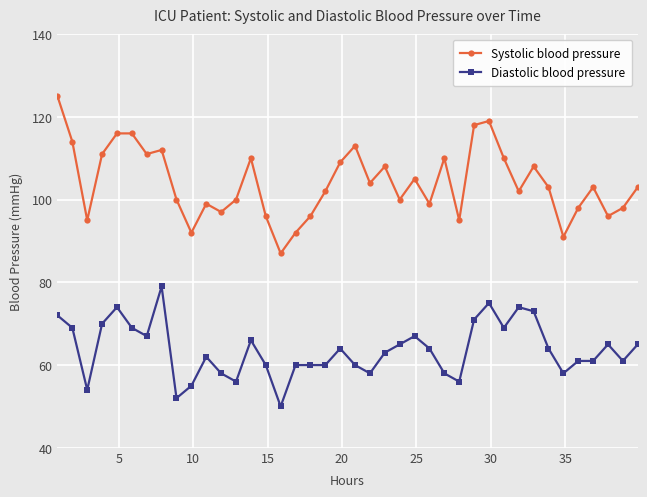

What is the average value of the Diastolic blood pressure series?

64